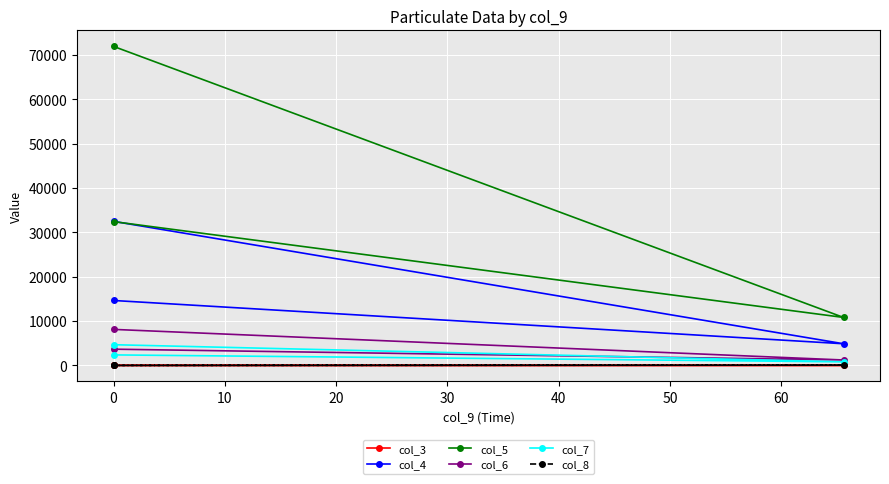

The value of col_3 at 0 is 0.1. True or false?

False